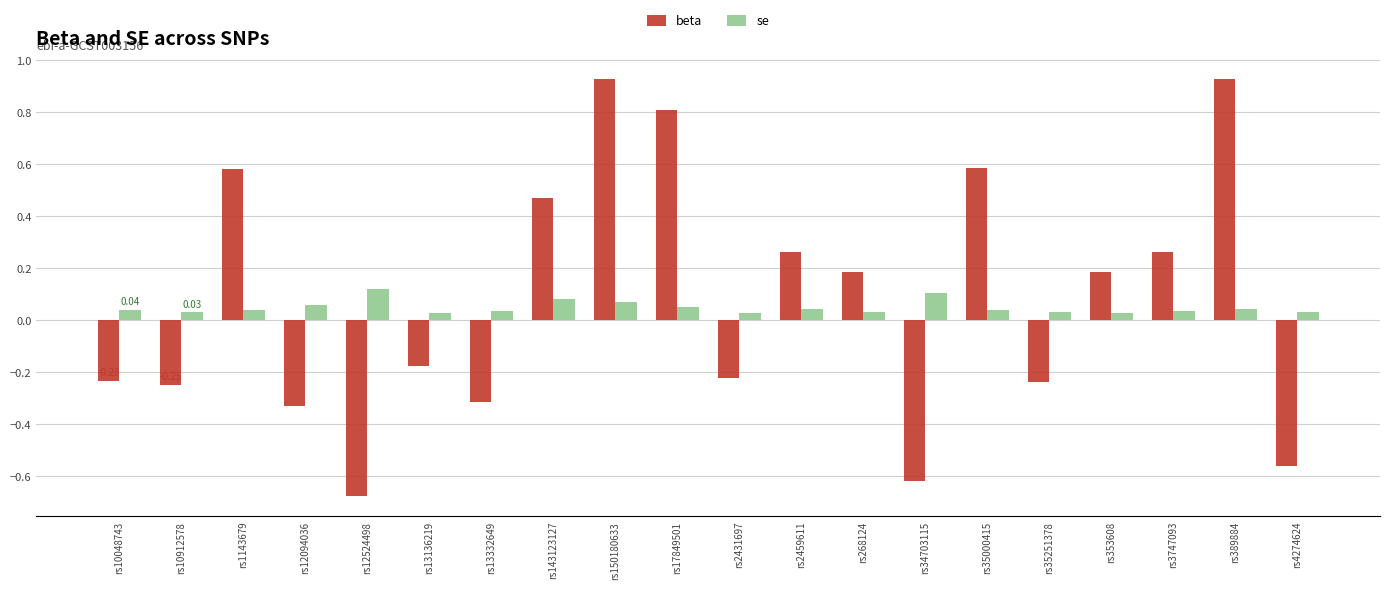

Between rs2459611 and rs389884, which series saw the biggest shift?

beta